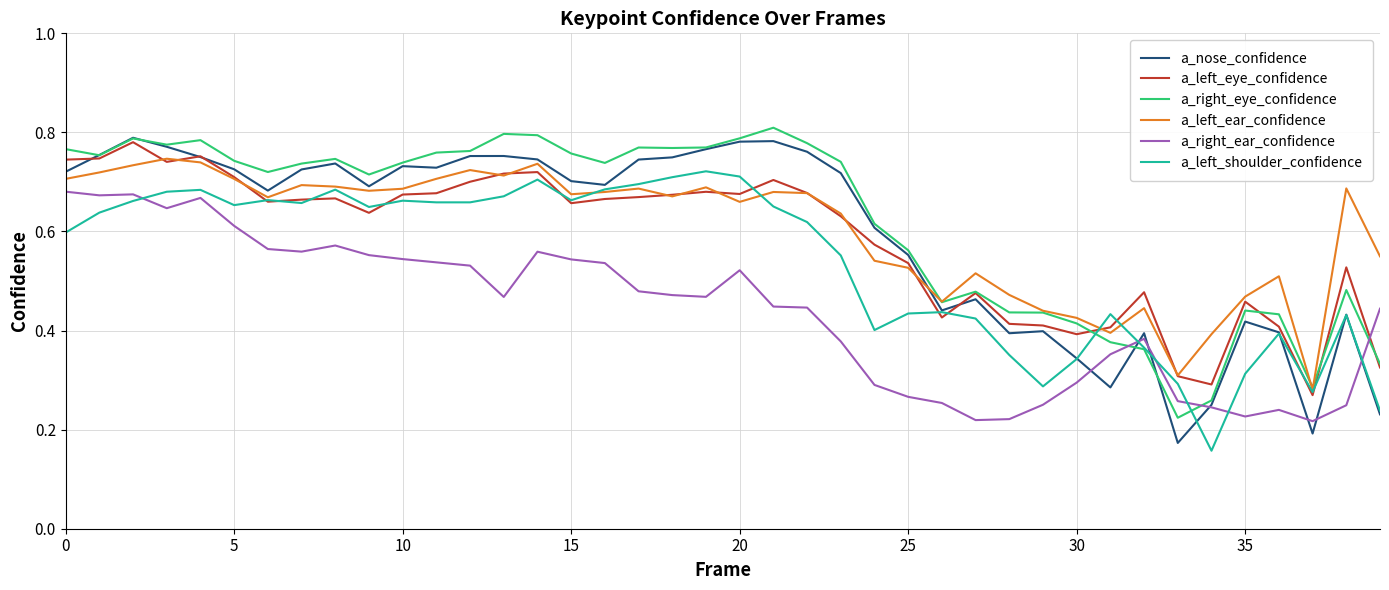

Which series has the largest range (max minus min)?

a_nose_confidence